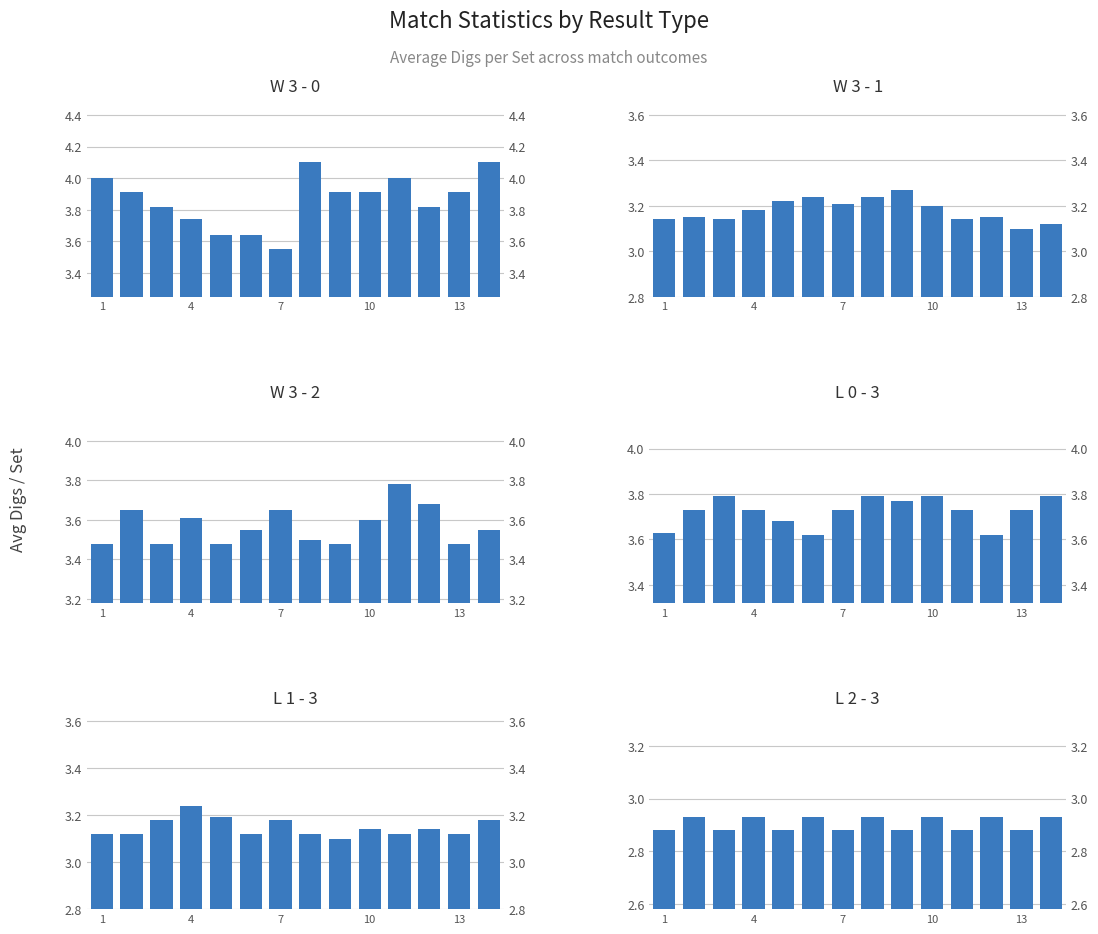

True or false: L 1 - 3 has a value of 1.6 at 8.

False